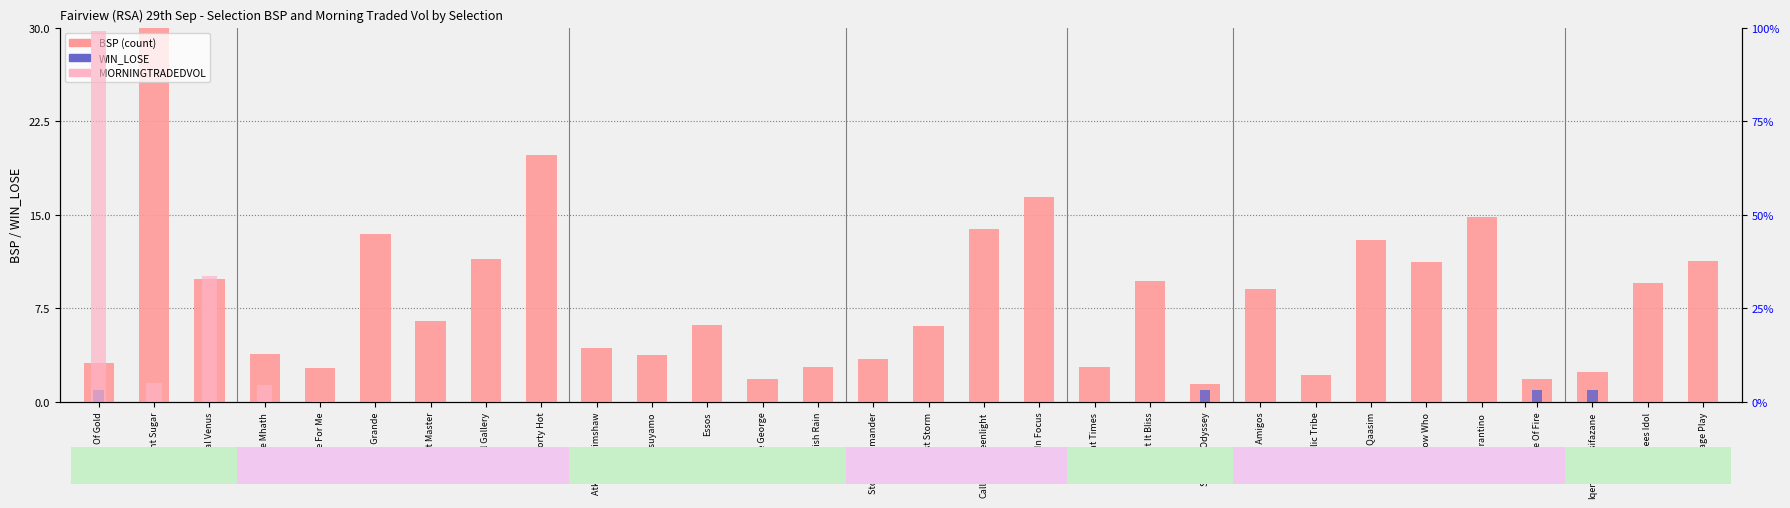

What position from the left is Minstrel Gallery?

8